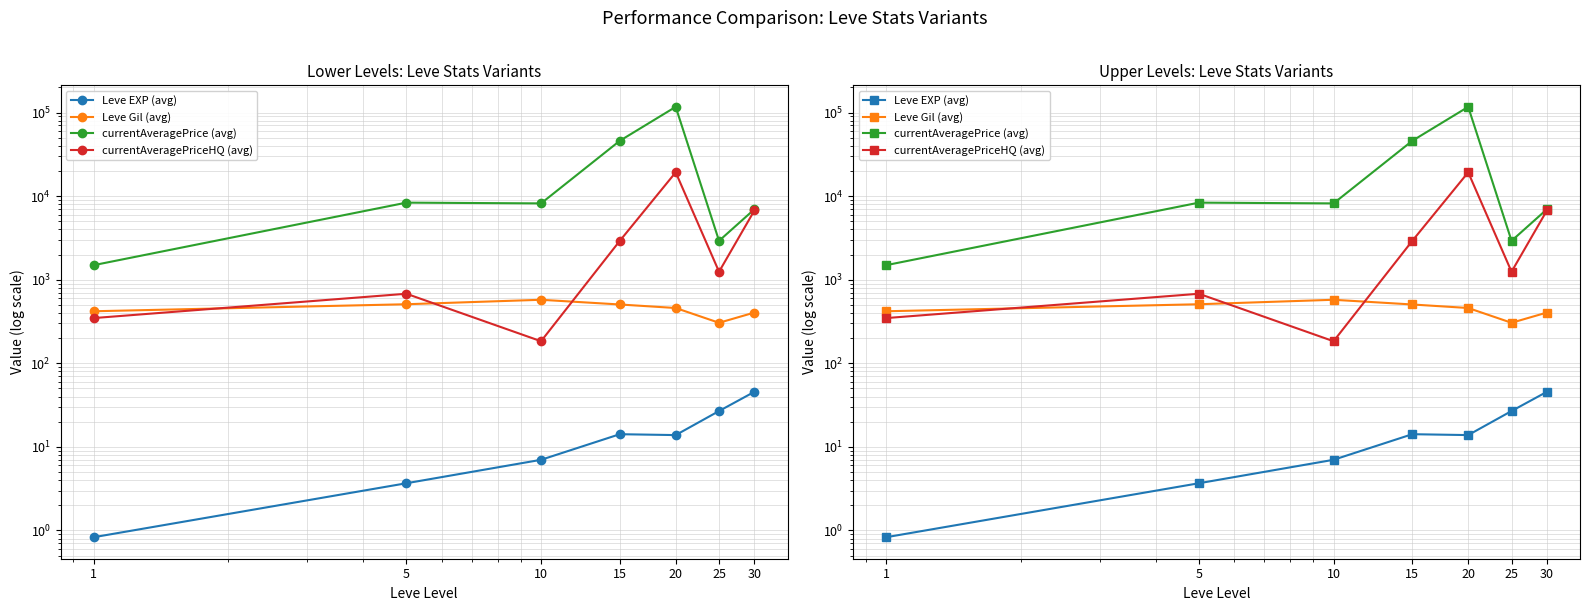

At which category does the chart reach its minimum across all series?

1